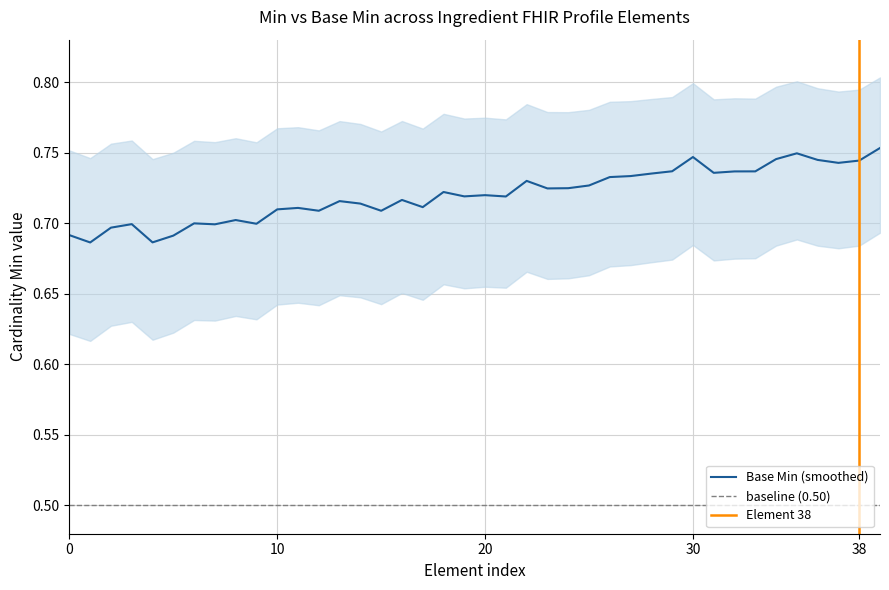

True or false: Min and Base Min cross at least once.

False